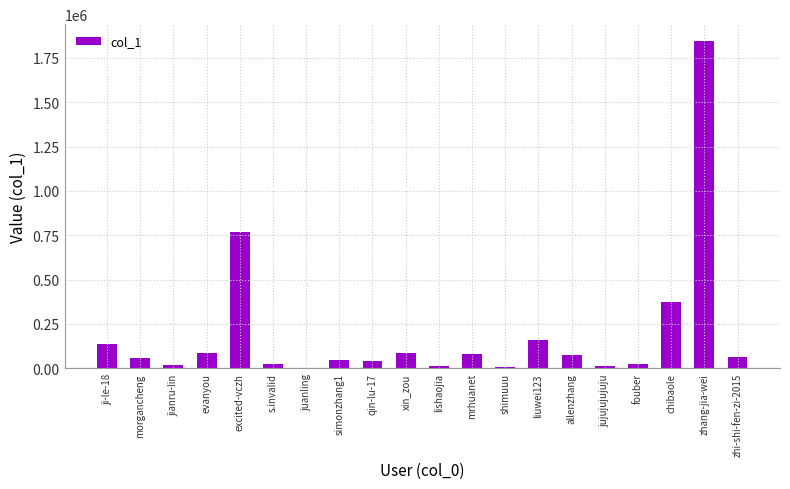

Which category has the highest value across all series?

zhang-jia-wei